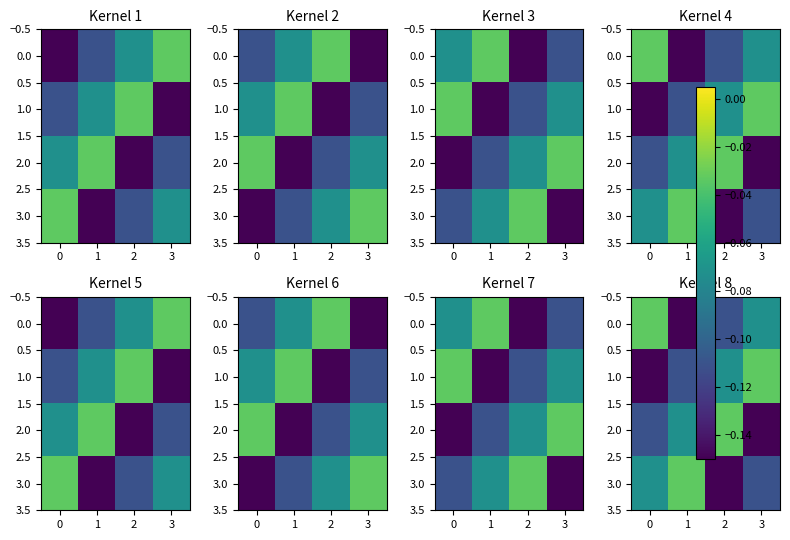

True or false: 0.0 has a value of -0.1 at 1.

True